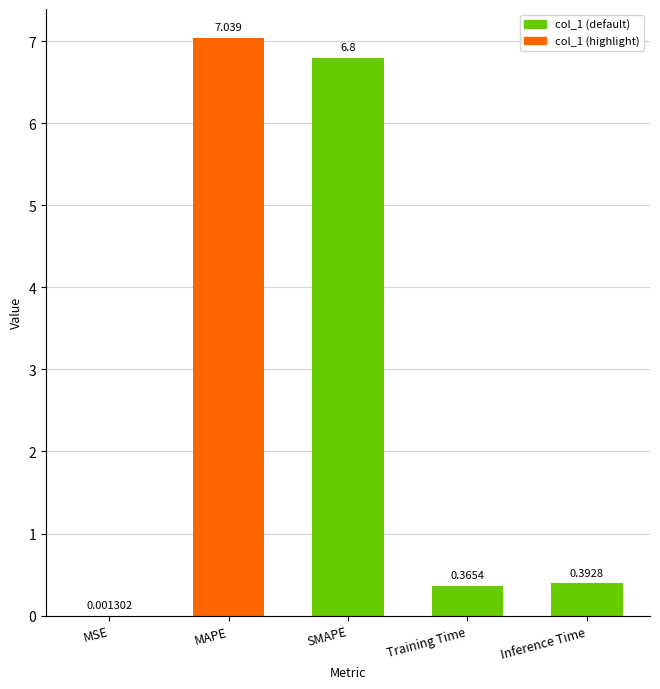

At which label is the value closest to 3?

Inference Time